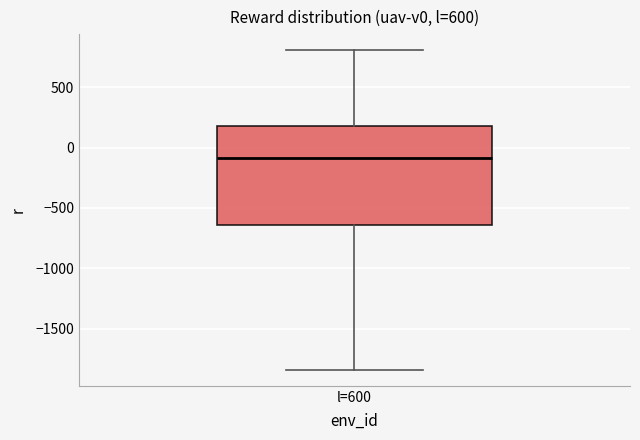

Read this box plot against the y-axis: the position of the median line, the range covered by the box, and the ends of both whiskers. The values are not printed on the chart, so give them approximately, as read against the axis.

median -100, box -650 to 200, whiskers -1850 to 800